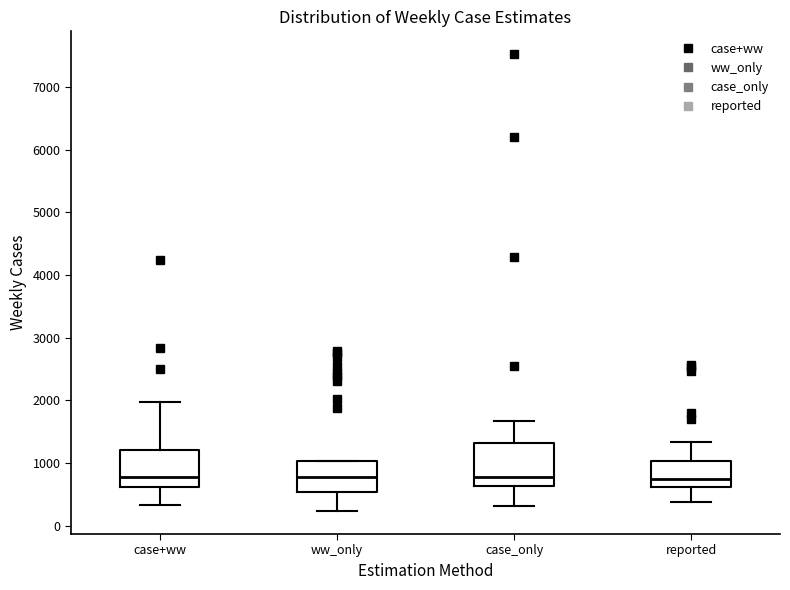

Reading left to right, transcribe this box plot: for each box, give where its median line is, the range the box spans, and where its two whiskers end, as read against the y-axis. The values are not printed on the chart, so give them approximately, as read against the axis.

case+ww: median 800, box 600 to 1200, whiskers 300 to 2000
ww_only: median 800, box 500 to 1000, whiskers 200 to 1000
case_only: median 800, box 600 to 1300, whiskers 300 to 1700
reported: median 800, box 600 to 1000, whiskers 400 to 1300